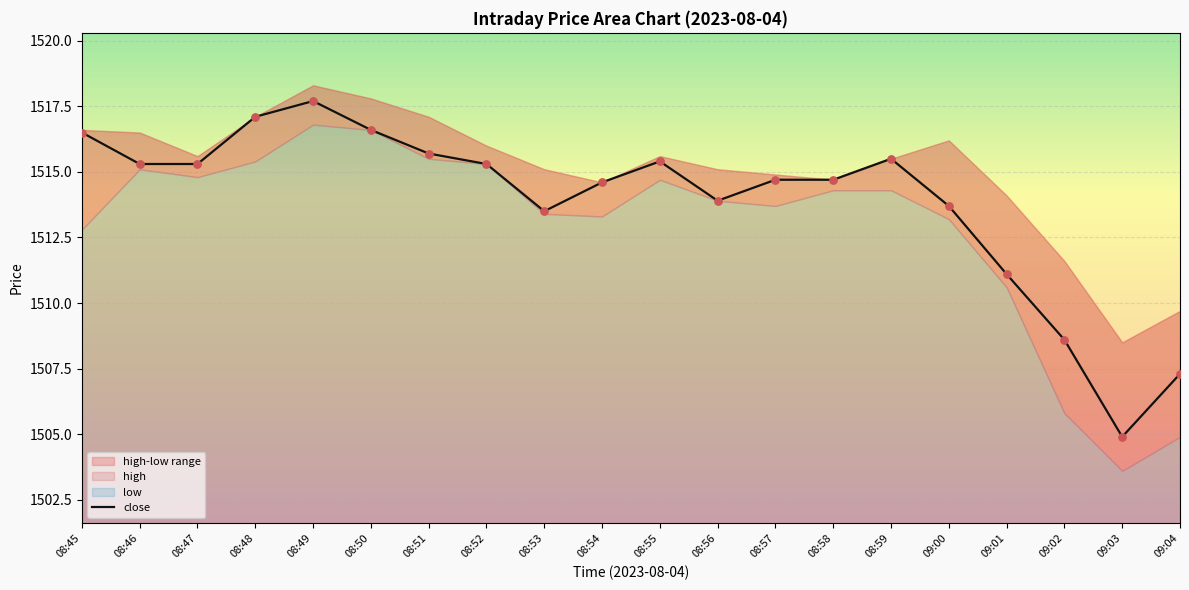

Between 08:55 and 08:51, which is larger?

08:51